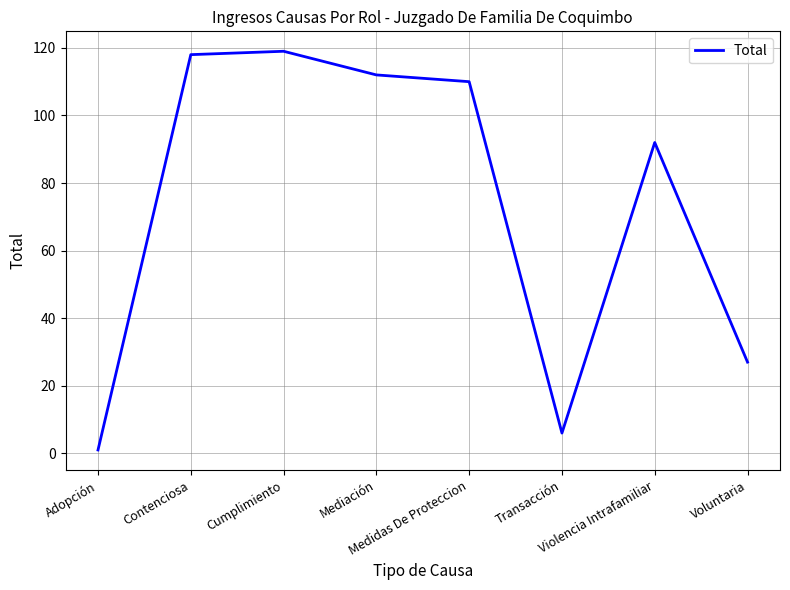

What is the difference between the second highest and second lowest values?

112